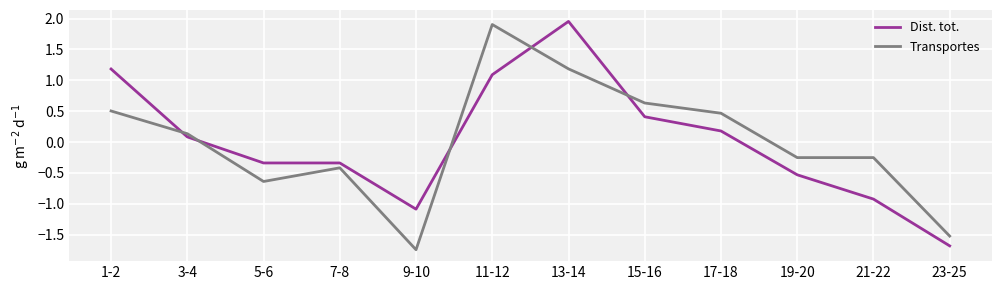

How many series are shown in this chart?

2